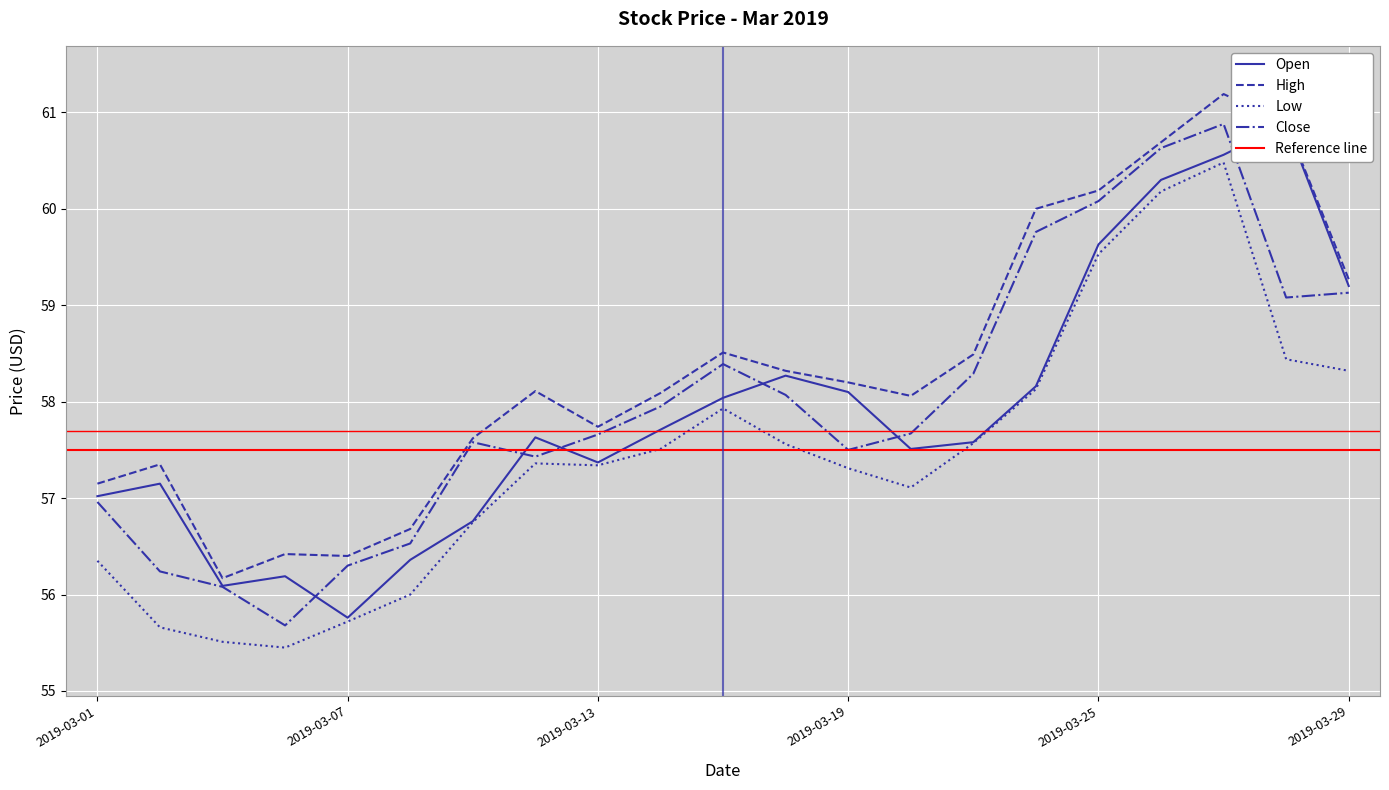

What is the minimum value for Close?

55.7